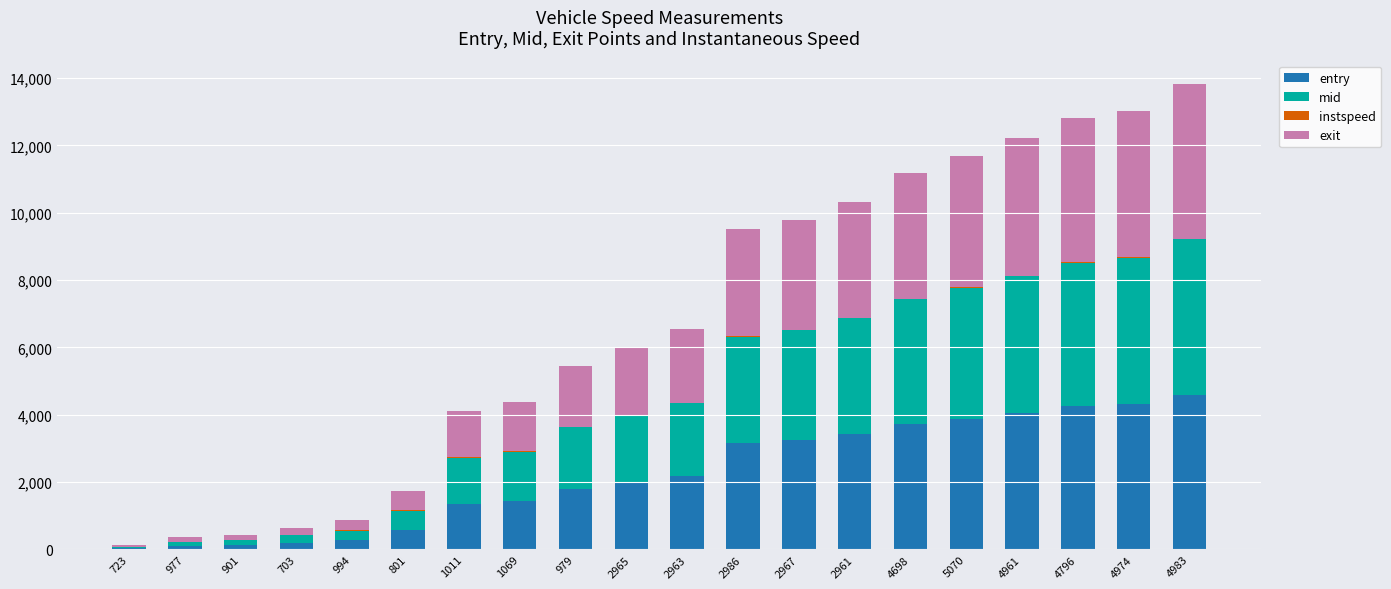

Is it true that entry equals 6233.0 at 4698?

False